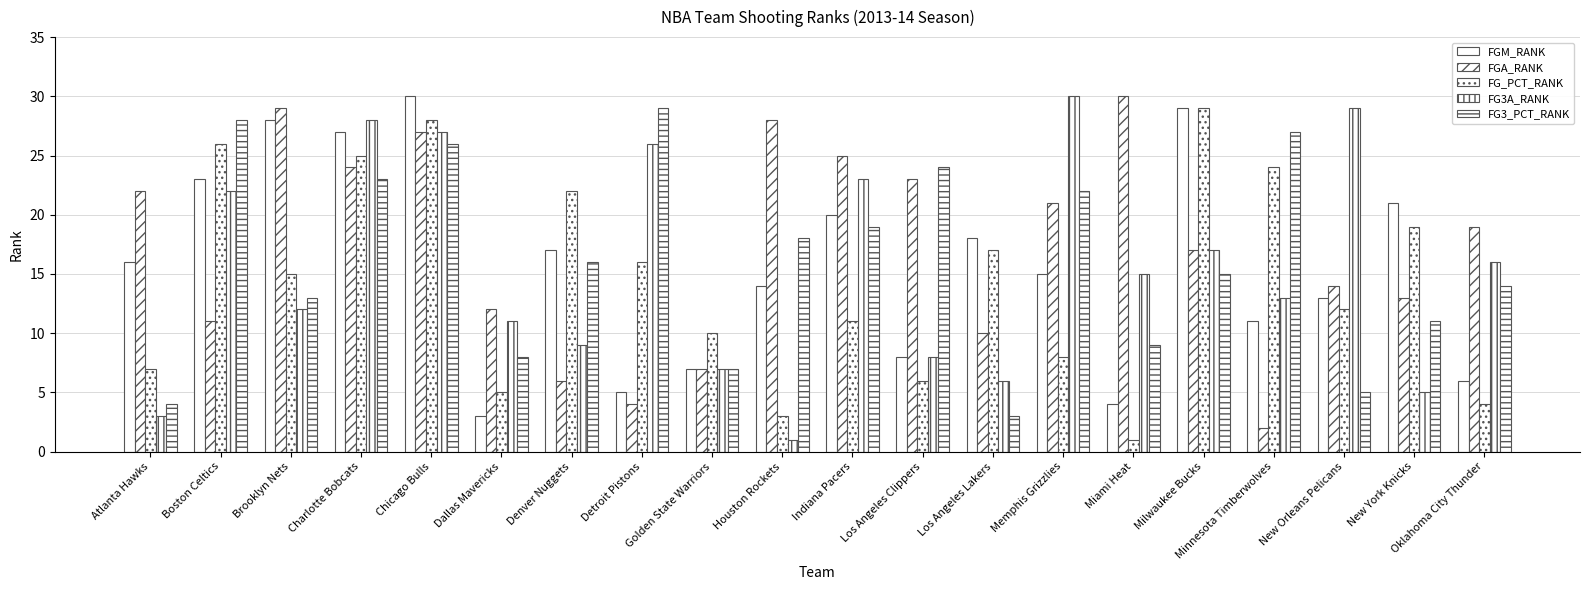

Reading right to left, extract all data points from this chart.

FGM_RANK: Oklahoma City Thunder=6	New York Knicks=21	New Orleans Pelicans=13	Minnesota Timberwolves=11	Milwaukee Bucks=29	Miami Heat=4	Memphis Grizzlies=15	Los Angeles Lakers=18	Los Angeles Clippers=8	Indiana Pacers=20	Houston Rockets=14	Golden State Warriors=7	Detroit Pistons=5	Denver Nuggets=17	Dallas Mavericks=3	Chicago Bulls=30	Charlotte Bobcats=27	Brooklyn Nets=28	Boston Celtics=23	Atlanta Hawks=16
FGA_RANK: Oklahoma City Thunder=19	New York Knicks=13	New Orleans Pelicans=14	Minnesota Timberwolves=2	Milwaukee Bucks=17	Miami Heat=30	Memphis Grizzlies=21	Los Angeles Lakers=10	Los Angeles Clippers=23	Indiana Pacers=25	Houston Rockets=28	Golden State Warriors=7	Detroit Pistons=4	Denver Nuggets=6	Dallas Mavericks=12	Chicago Bulls=27	Charlotte Bobcats=24	Brooklyn Nets=29	Boston Celtics=11	Atlanta Hawks=22
FG_PCT_RANK: Oklahoma City Thunder=4	New York Knicks=19	New Orleans Pelicans=12	Minnesota Timberwolves=24	Milwaukee Bucks=29	Miami Heat=1	Memphis Grizzlies=8	Los Angeles Lakers=17	Los Angeles Clippers=6	Indiana Pacers=11	Houston Rockets=3	Golden State Warriors=10	Detroit Pistons=16	Denver Nuggets=22	Dallas Mavericks=5	Chicago Bulls=28	Charlotte Bobcats=25	Brooklyn Nets=15	Boston Celtics=26	Atlanta Hawks=7
FG3A_RANK: Oklahoma City Thunder=16	New York Knicks=5	New Orleans Pelicans=29	Minnesota Timberwolves=13	Milwaukee Bucks=17	Miami Heat=15	Memphis Grizzlies=30	Los Angeles Lakers=6	Los Angeles Clippers=8	Indiana Pacers=23	Houston Rockets=1	Golden State Warriors=7	Detroit Pistons=26	Denver Nuggets=9	Dallas Mavericks=11	Chicago Bulls=27	Charlotte Bobcats=28	Brooklyn Nets=12	Boston Celtics=22	Atlanta Hawks=3
FG3_PCT_RANK: Oklahoma City Thunder=14	New York Knicks=11	New Orleans Pelicans=5	Minnesota Timberwolves=27	Milwaukee Bucks=15	Miami Heat=9	Memphis Grizzlies=22	Los Angeles Lakers=3	Los Angeles Clippers=24	Indiana Pacers=19	Houston Rockets=18	Golden State Warriors=7	Detroit Pistons=29	Denver Nuggets=16	Dallas Mavericks=8	Chicago Bulls=26	Charlotte Bobcats=23	Brooklyn Nets=13	Boston Celtics=28	Atlanta Hawks=4